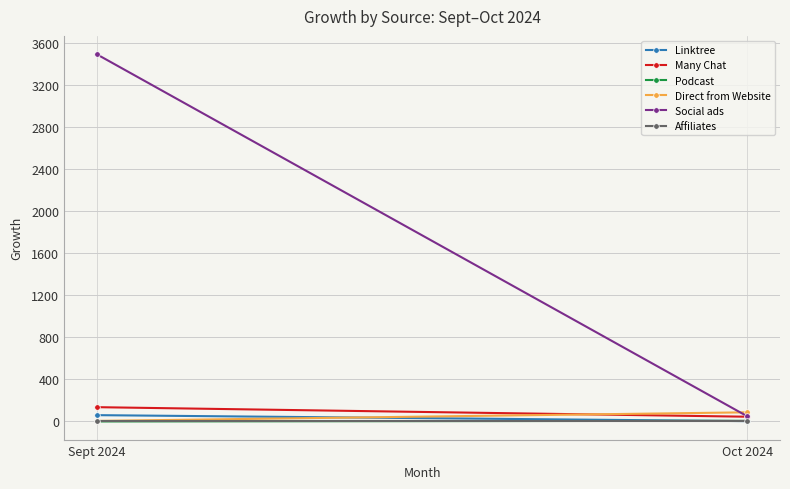

What is the difference between the Social ads values at Oct 2024 and Sept 2024?

3449